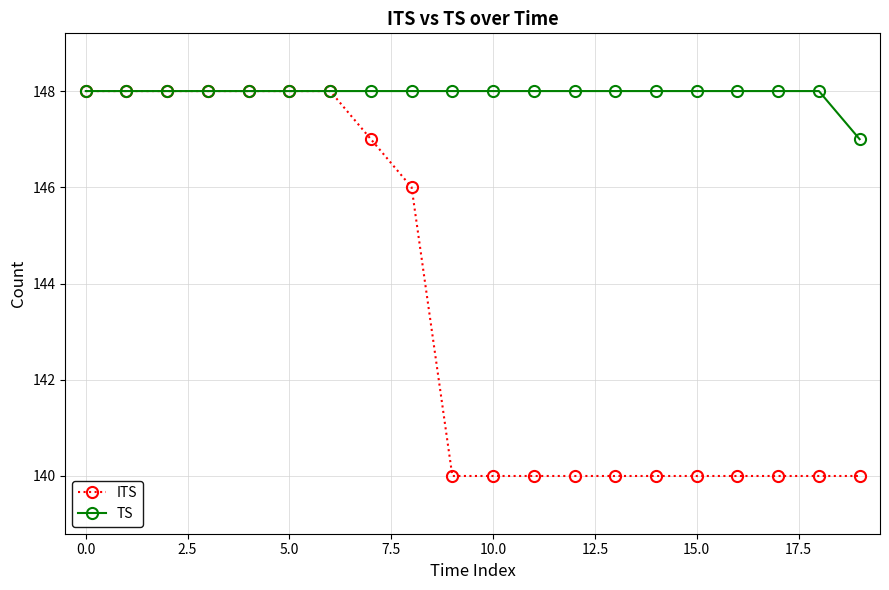

What is the smallest value displayed?

140